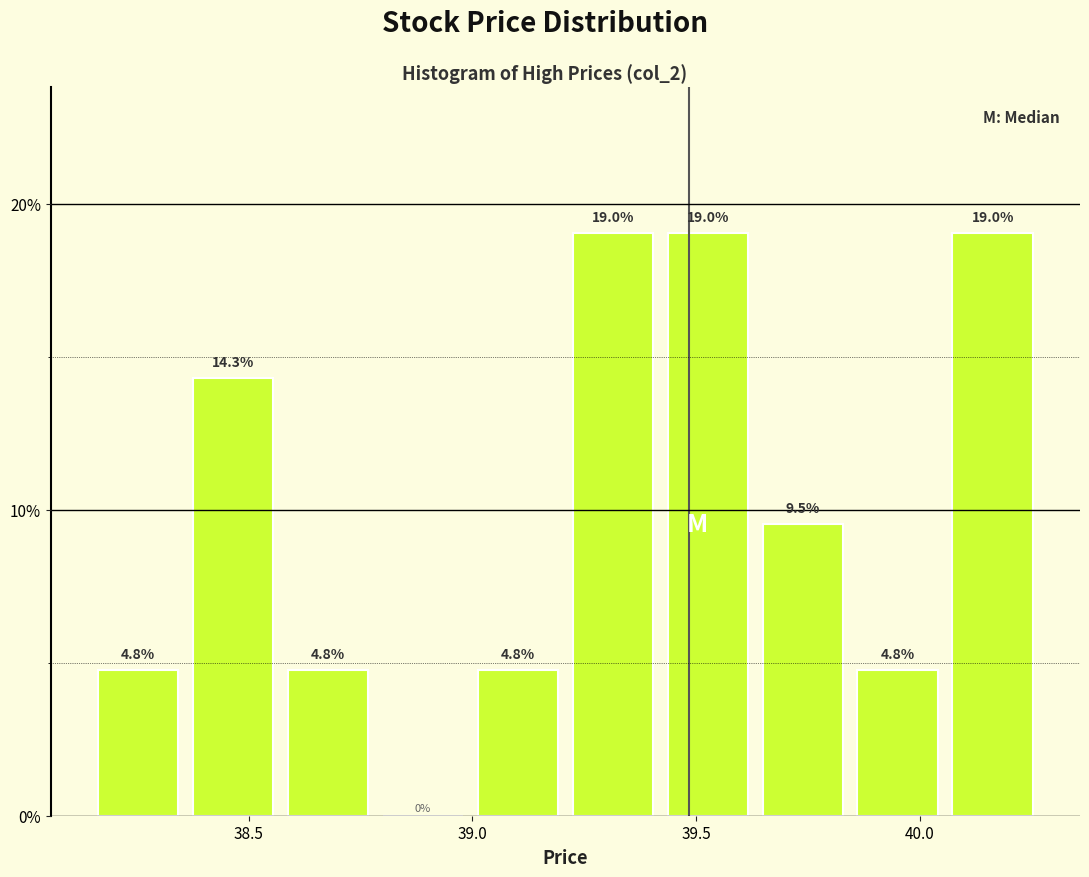

Reading left to right, transcribe this chart: for each bar, give the range it covers on the x-axis and its height. The bar edges are not printed on the chart, so give them approximately, as read against the axis.

38.15 to 38.35: 4.8
38.35 to 38.55: 14.3
38.55 to 38.80: 4.8
38.80 to 39.00: 0.0
39.00 to 39.20: 4.8
39.20 to 39.40: 19.0
39.40 to 39.65: 19.0
39.65 to 39.85: 9.5
39.85 to 40.05: 4.8
40.05 to 40.25: 19.0